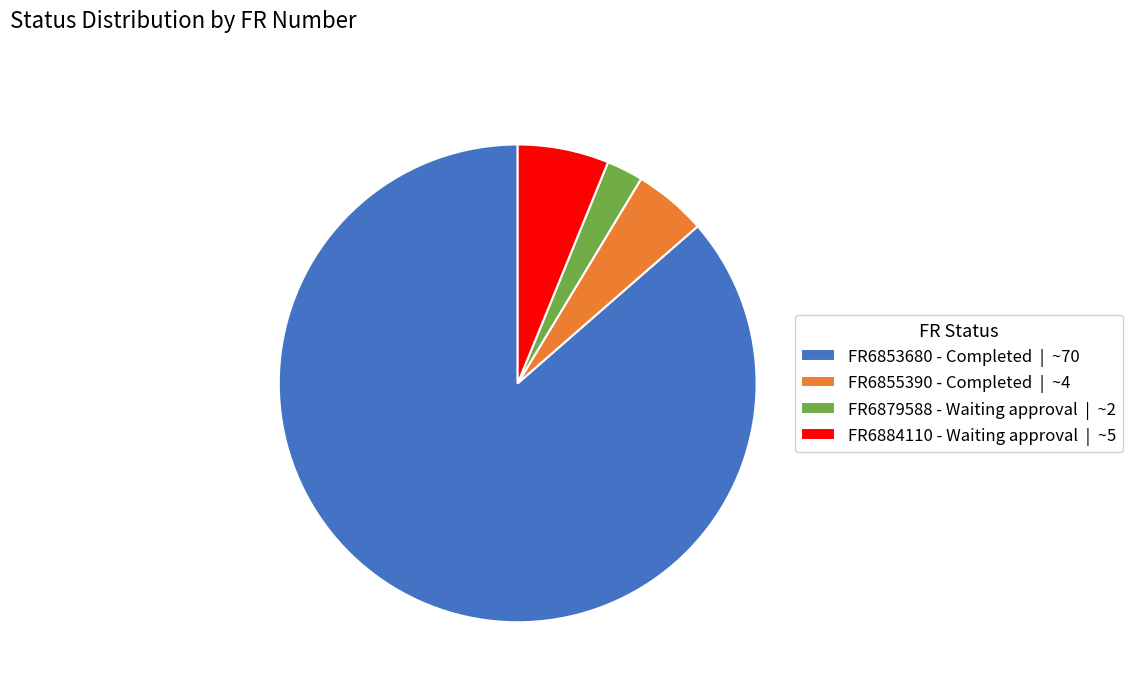

Is FR6855390 - Completed | ~4 the majority of the pie?

No